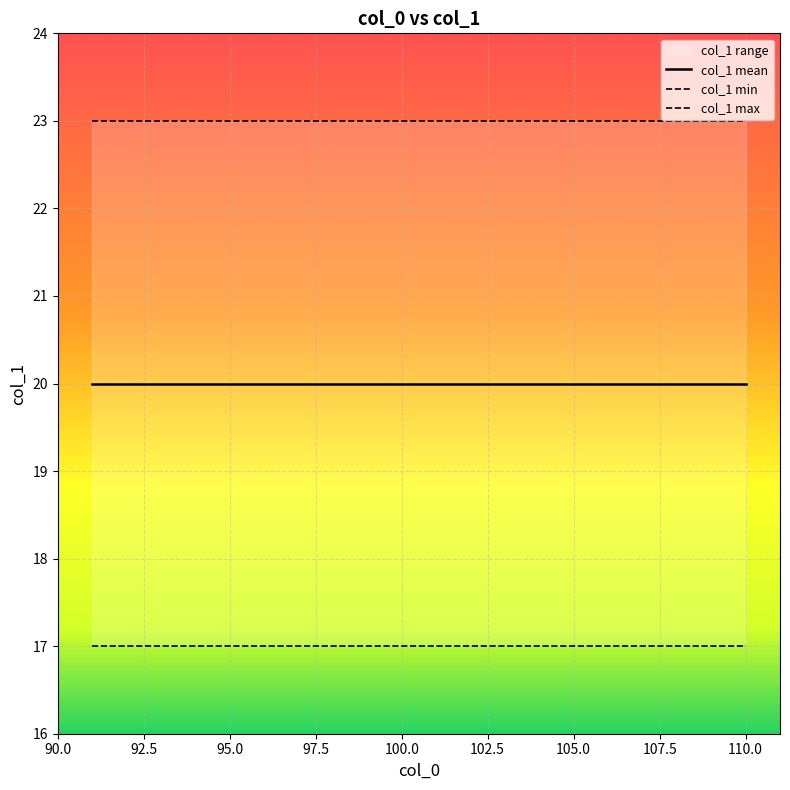

Is it true that col_1 mean equals 35 at 13?

False